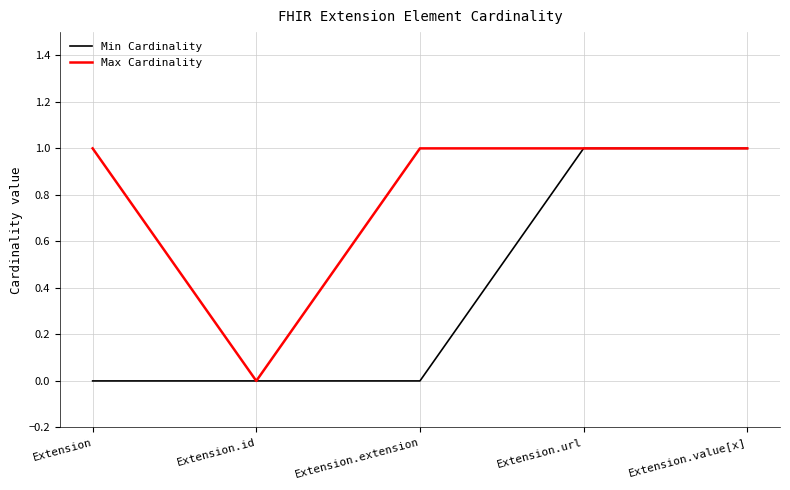

The value of Min Cardinality at Extension.id is 0. True or false?

True